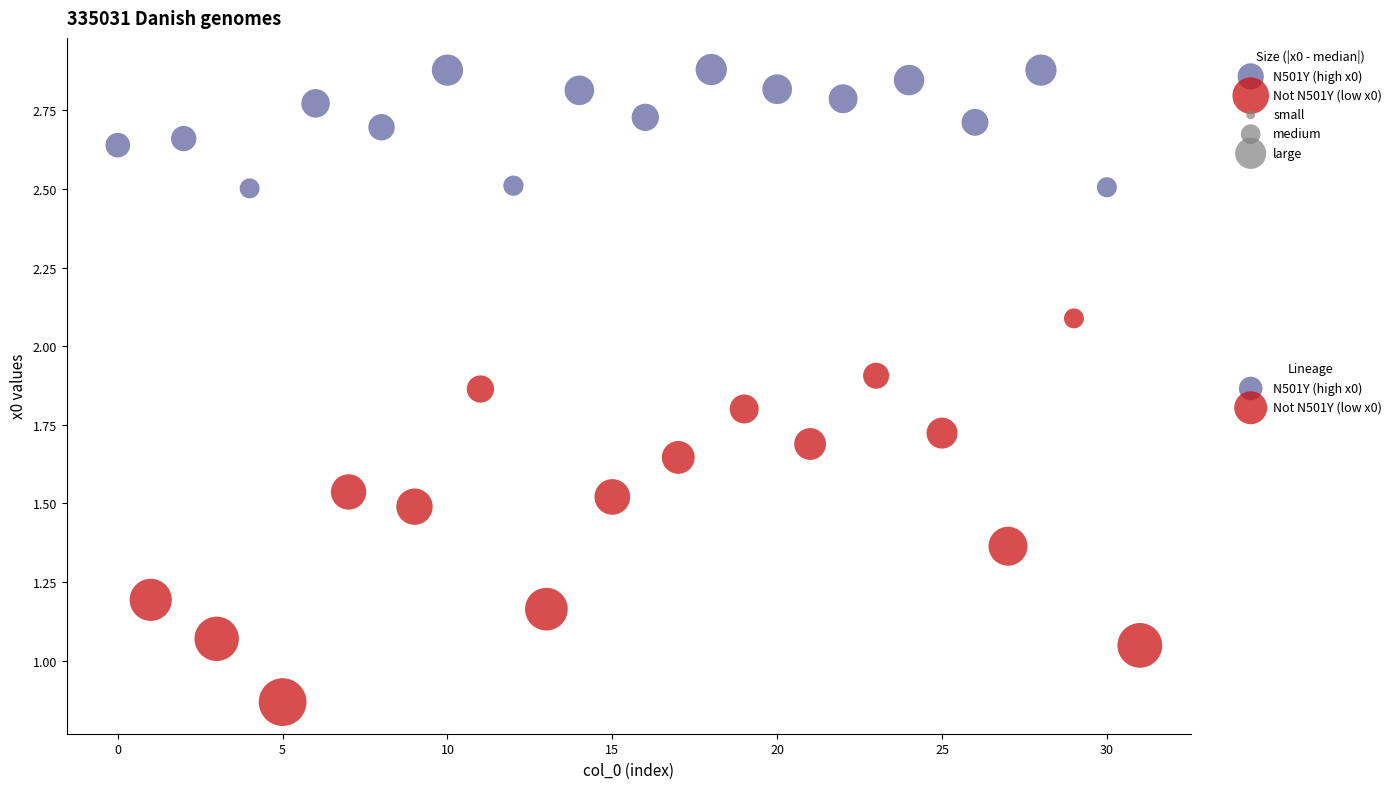

Which series has the largest Y range (max minus min)?

Not N501Y (low x0)